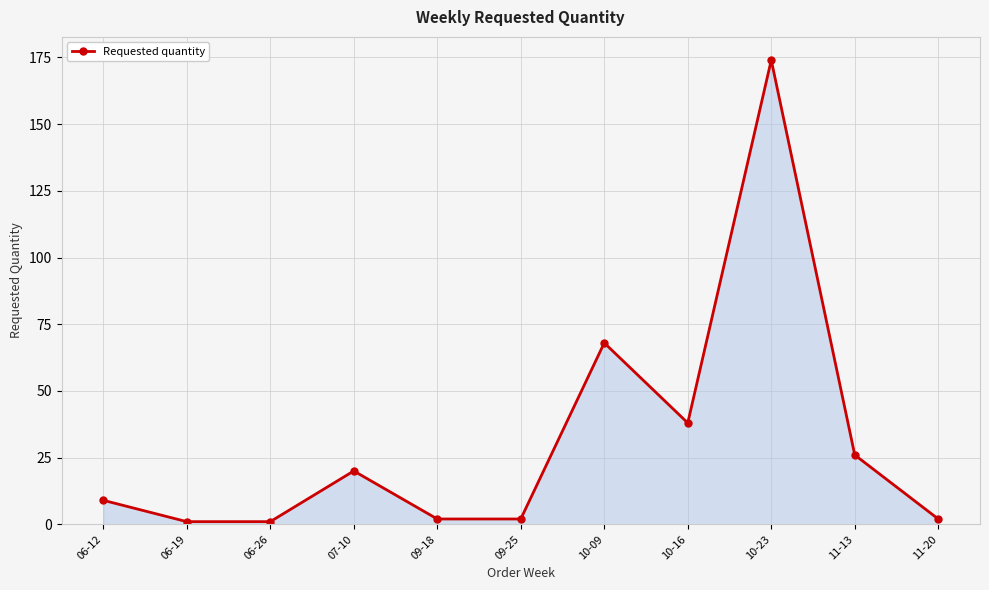

How many data points are less than 9?

5